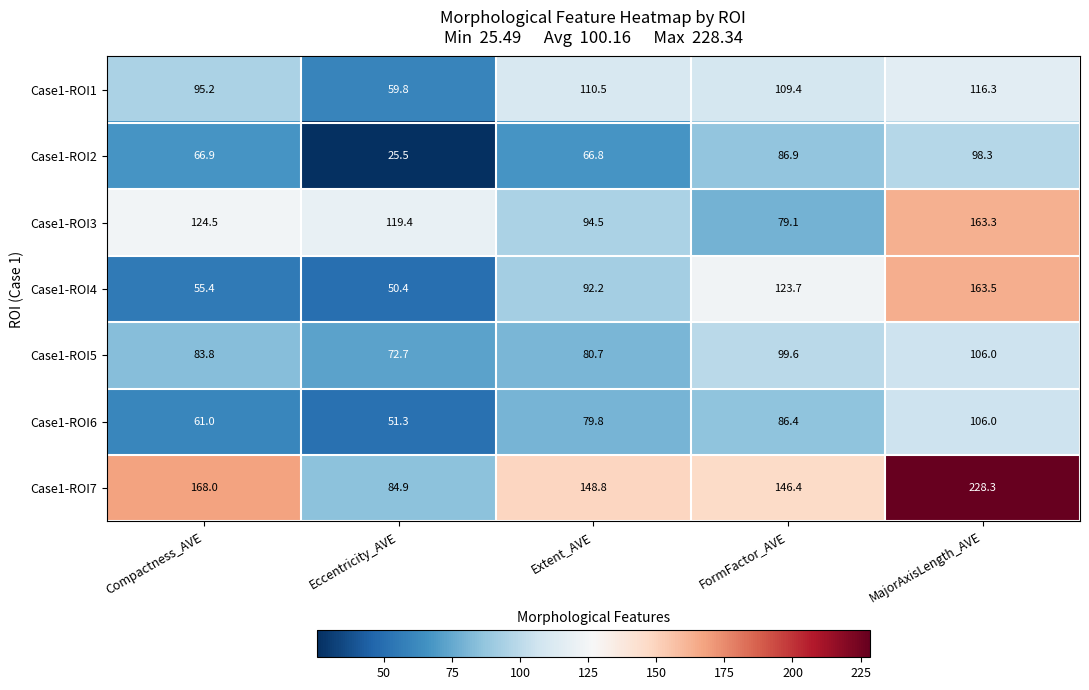

What is the sum of the Case1-ROI6 values at FormFactor_AVE and Compactness_AVE?

147.4